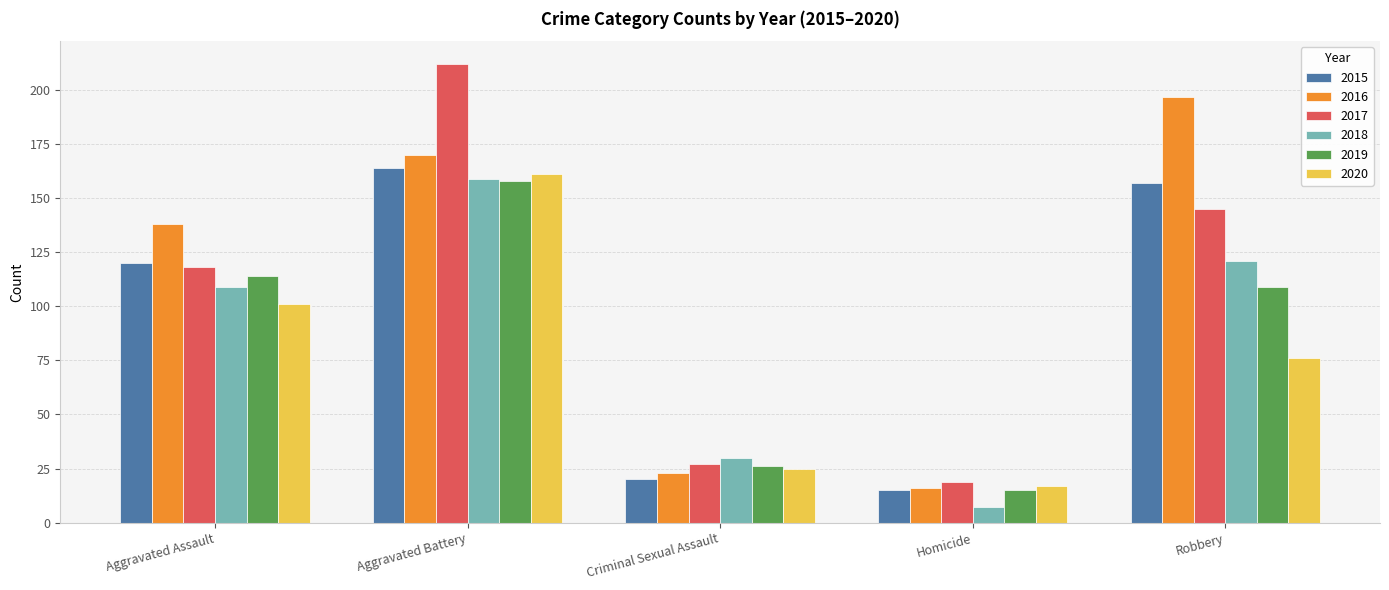

What is the smallest value displayed?

7